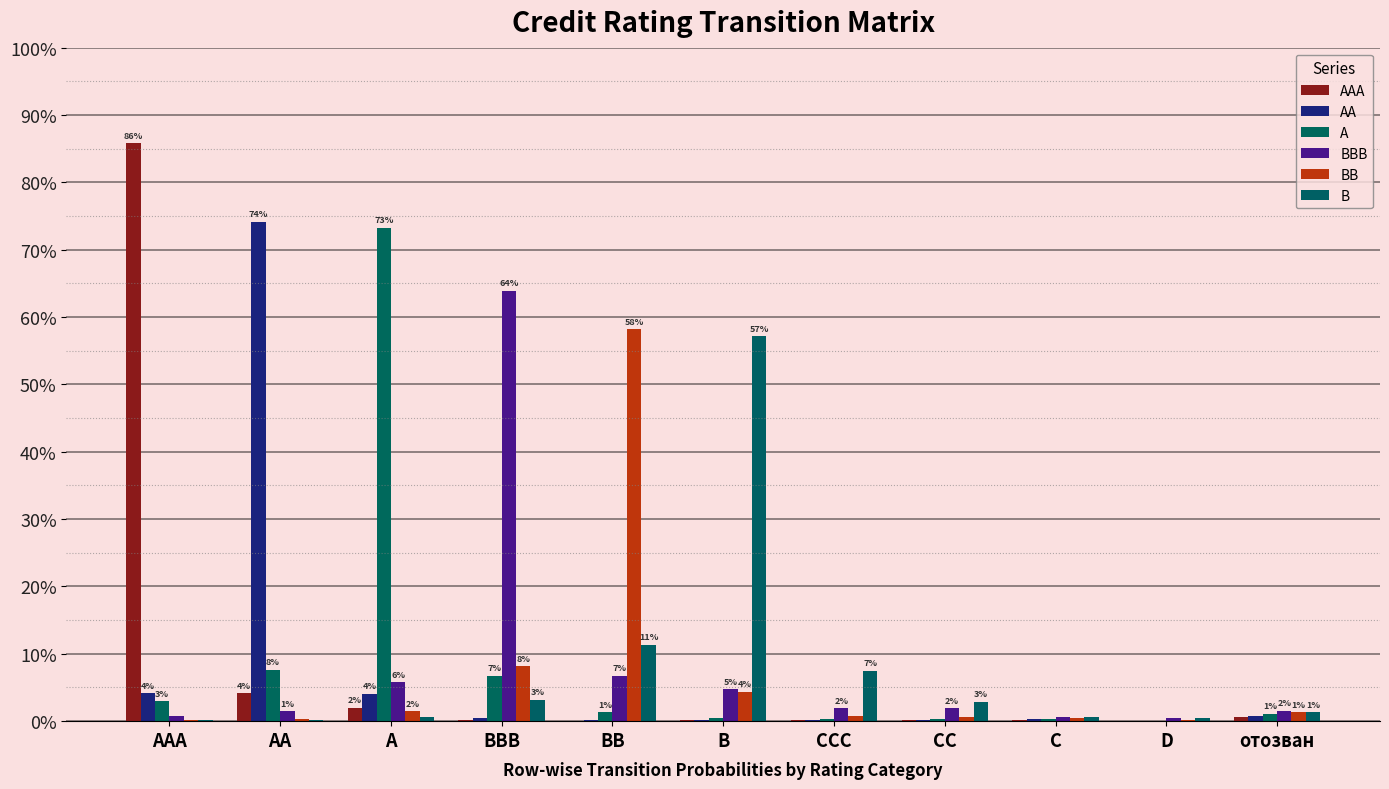

What is the difference between the second highest and second lowest values in the BB series?

0.1